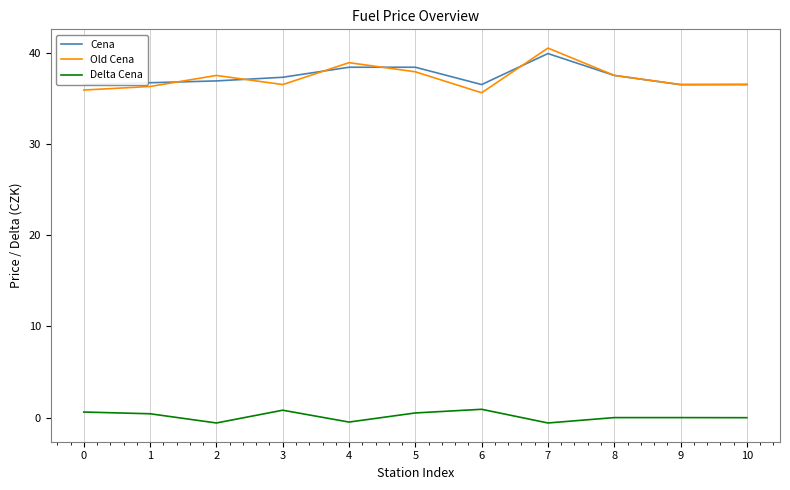

True or false: Cena has a value of 36.5 at 0.

True